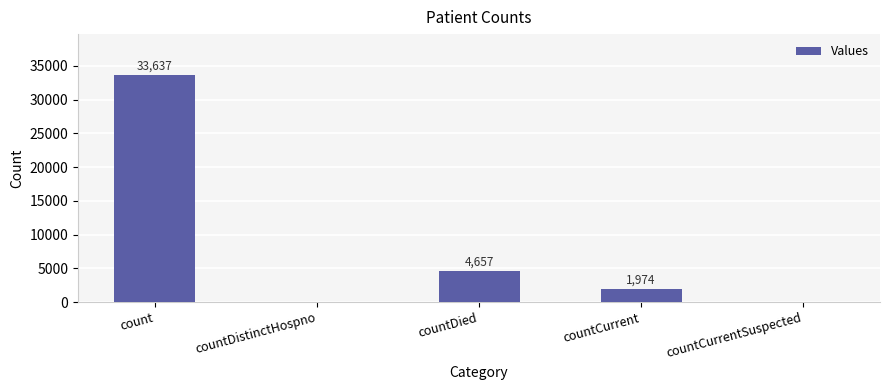

What is the sum of all values?

40268